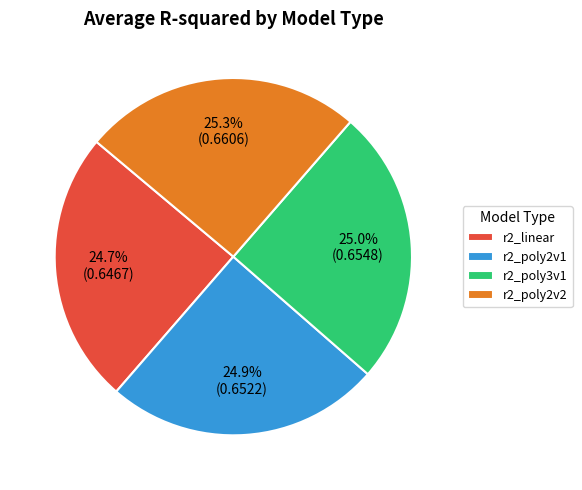

What is the ratio of the value at r2_linear to the value at r2_poly3v1?

1.0